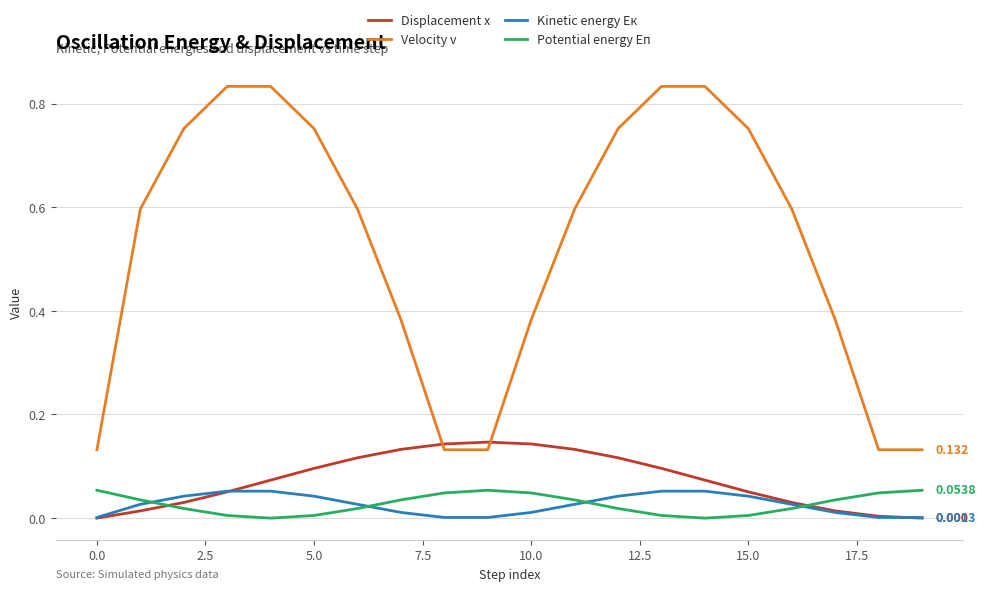

Does the chart display data point markers on the line(s)?

No